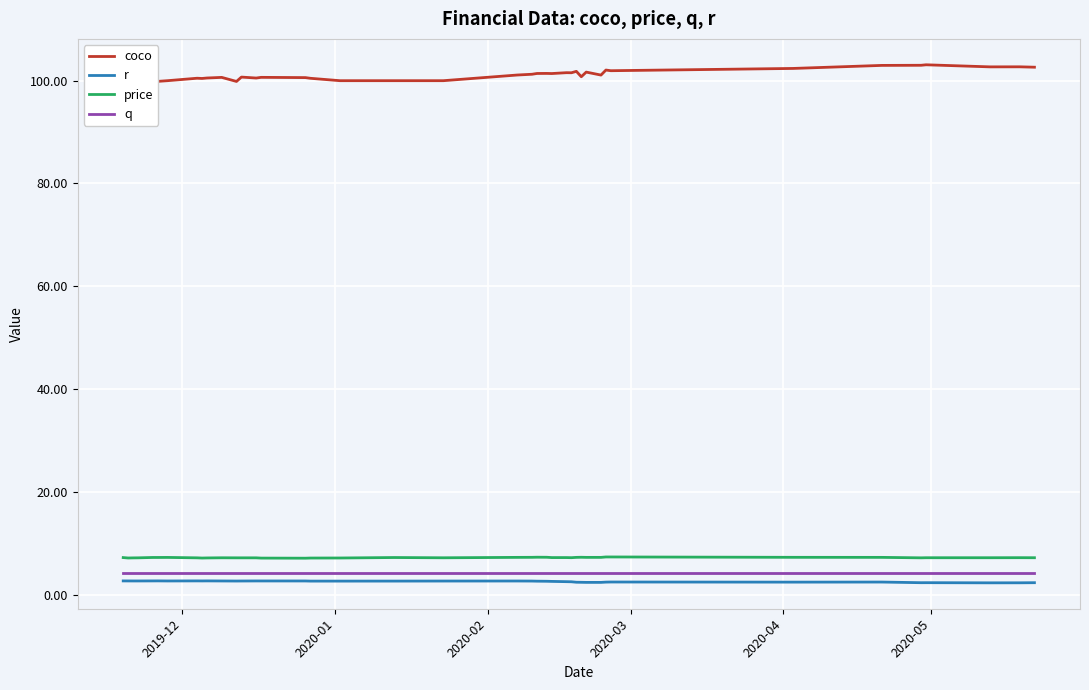

What is the minimum value shown in the chart?

2.3